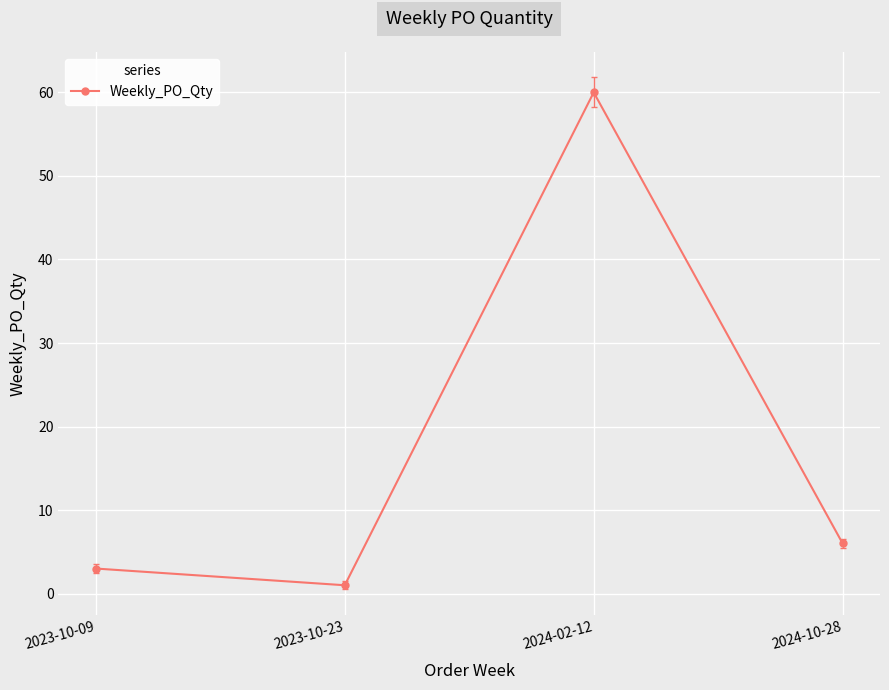

The value at 2024-10-28 is 6. True or false?

True